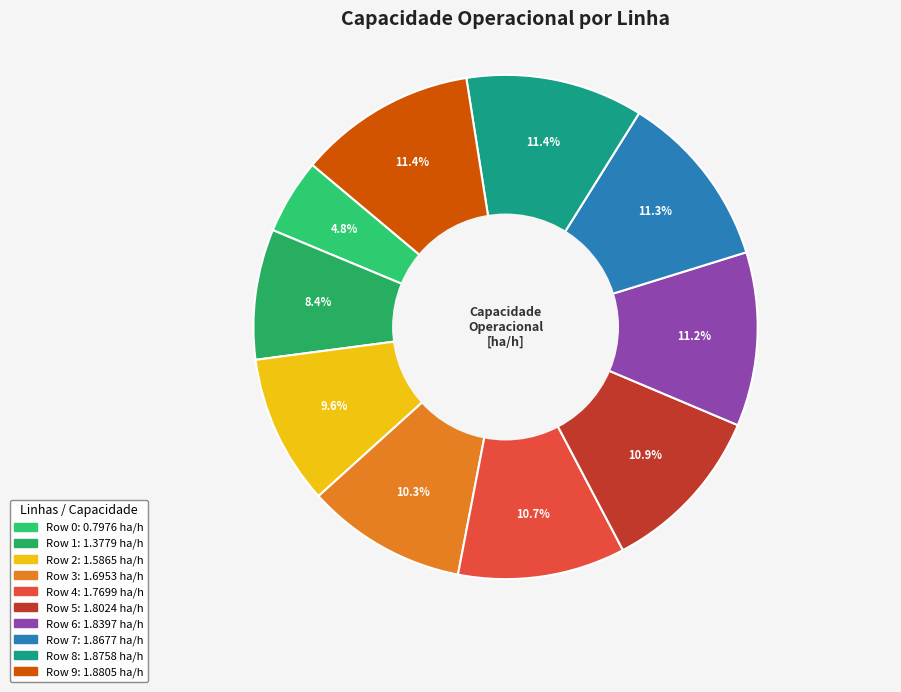

What is the ratio of the value at Row 9 to the value at Row 2?

1.2